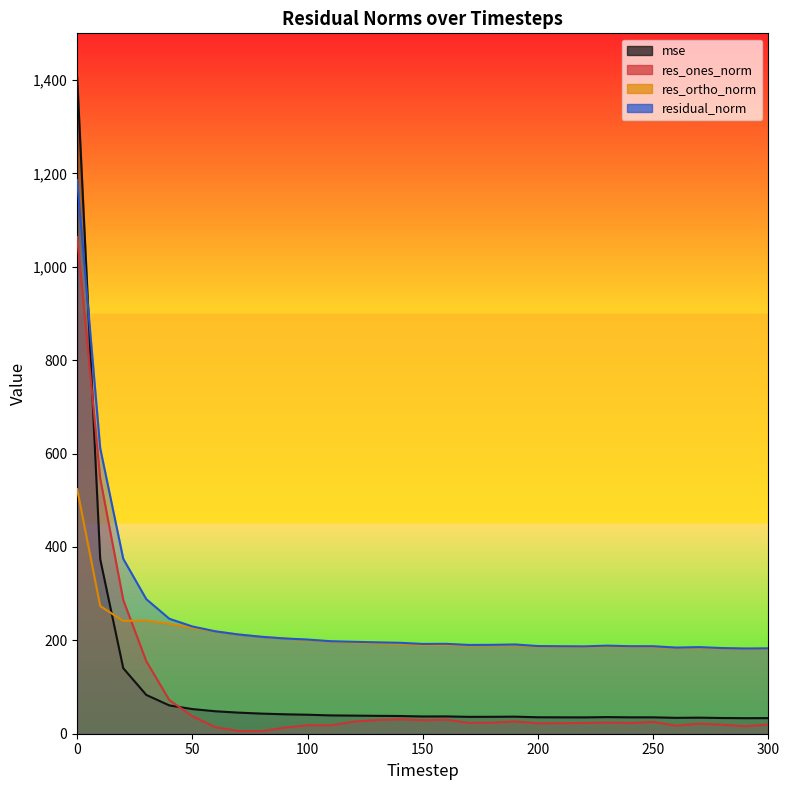

Rank the series by their maximum value, from highest to lowest.

mse, residual_norm, res_ones_norm, res_ortho_norm